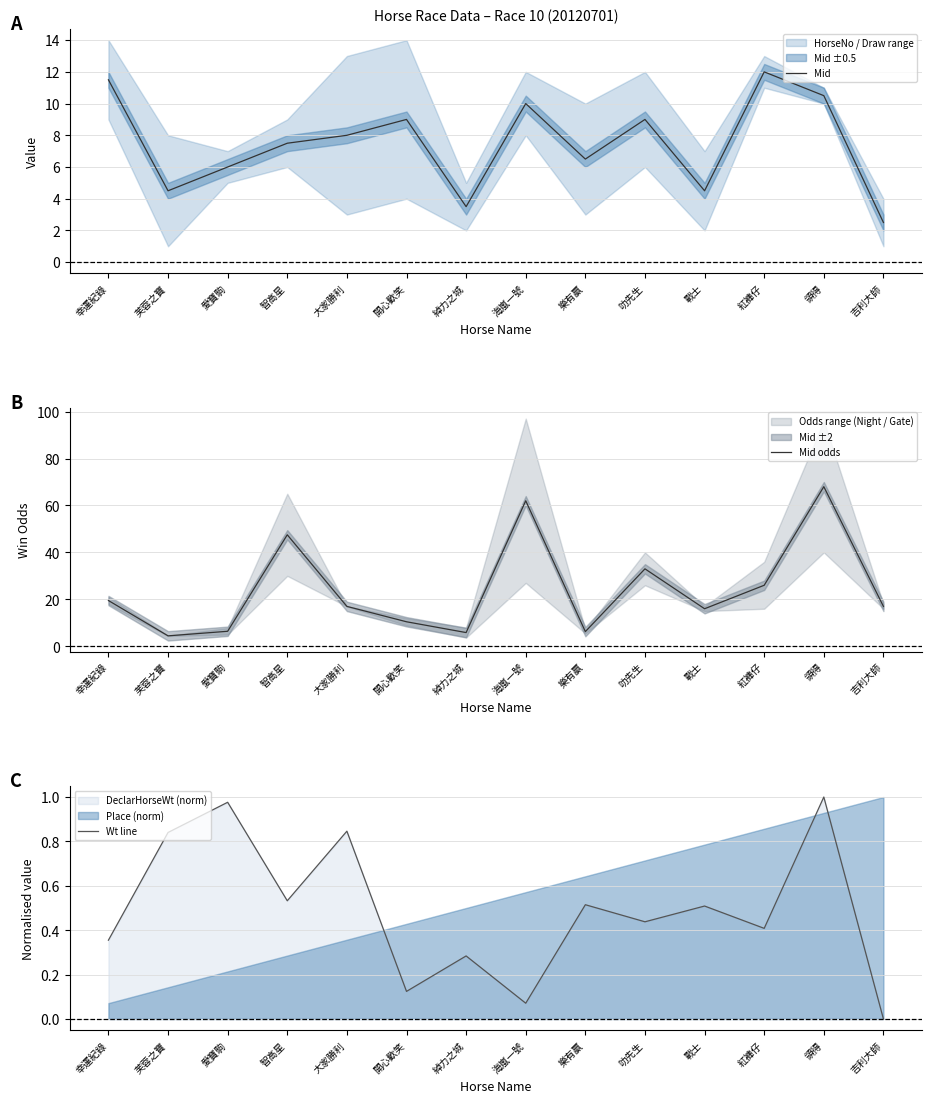

At 叻先生, list the series in order from smallest to largest.

Wt line, Mid, Mid odds